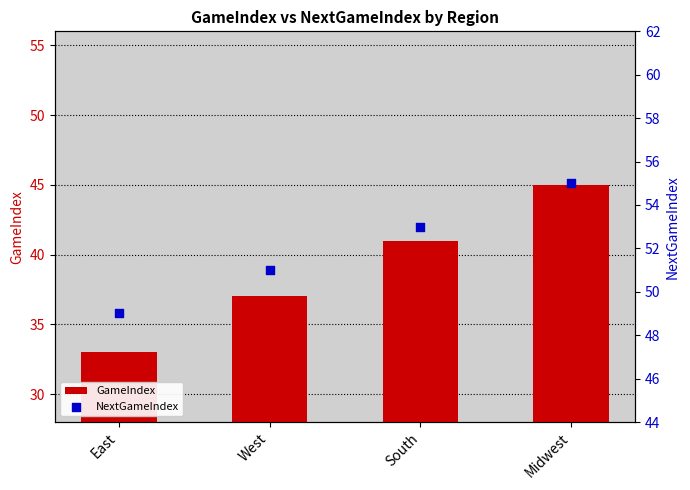

At which category is the sum across all series the highest?

Midwest